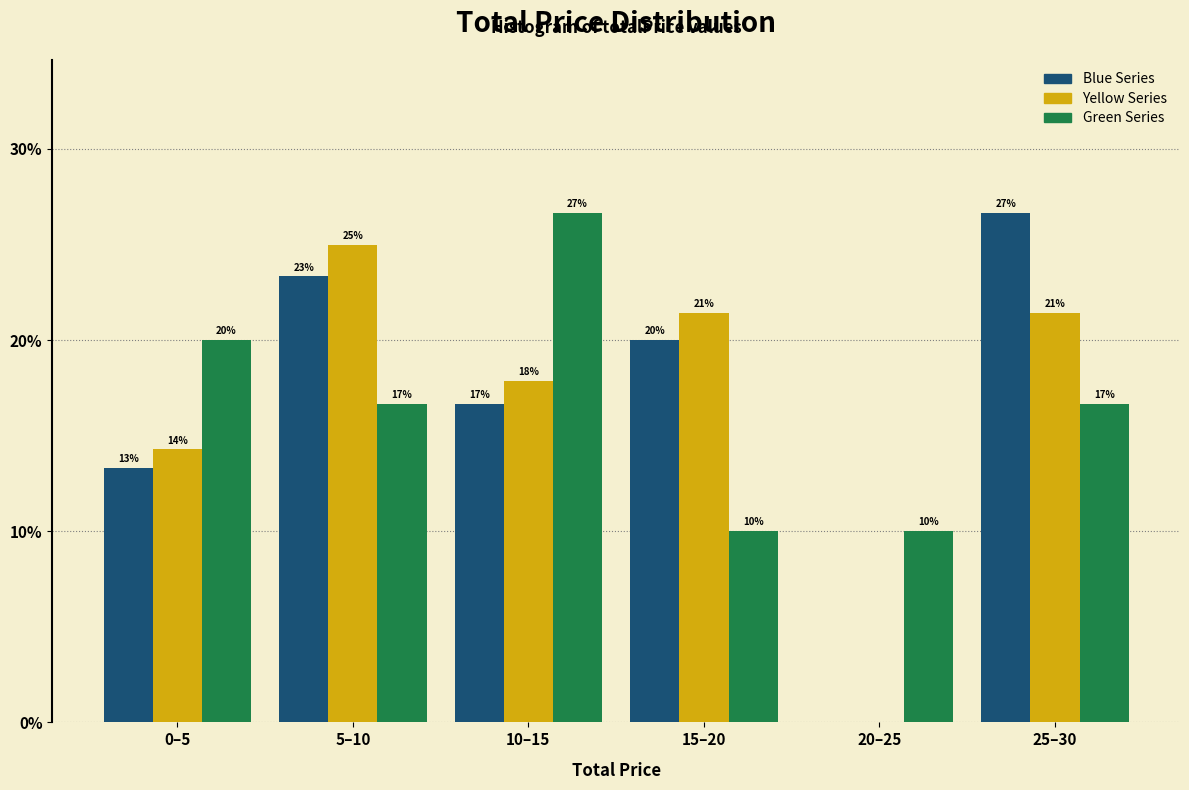

What are all the series names shown in the legend?

Blue Series, Yellow Series, Green Series